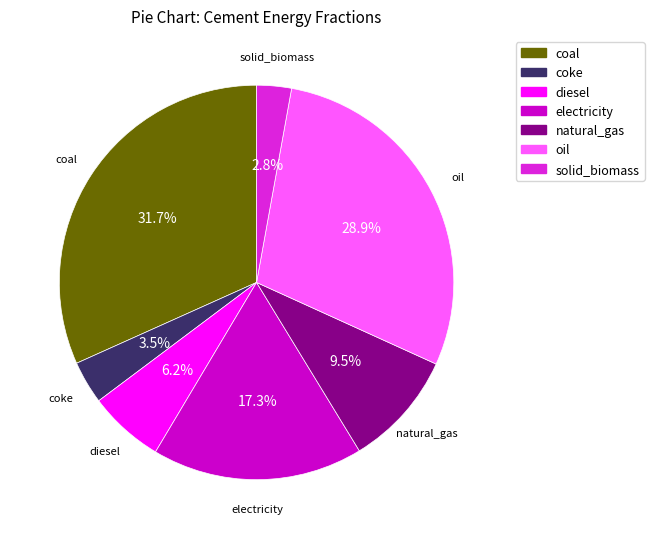

What percentage is the electricity slice, to the nearest percent?

17%